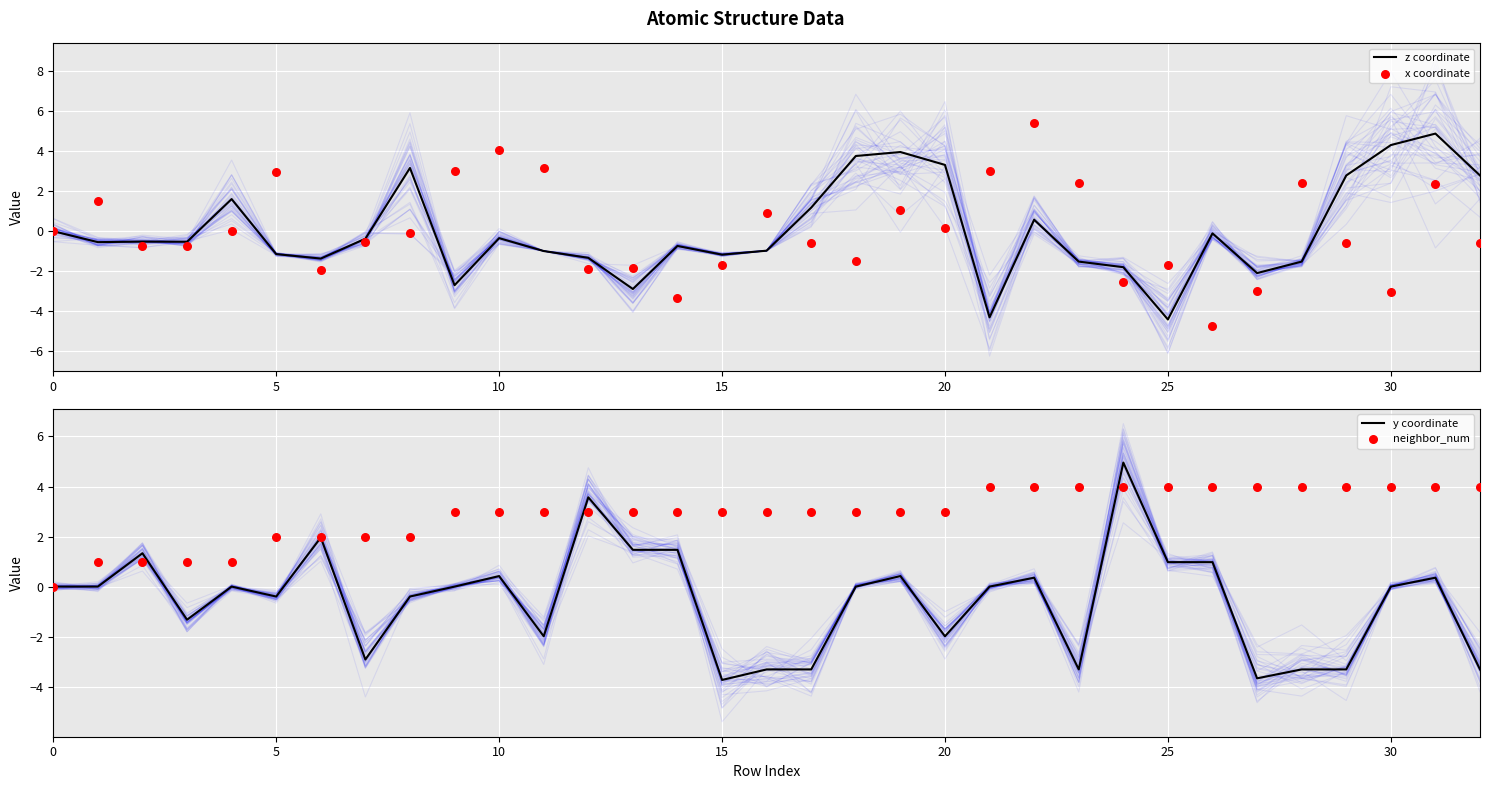

Is the value of y coordinate at 29 greater than the value of z coordinate at 31?

No